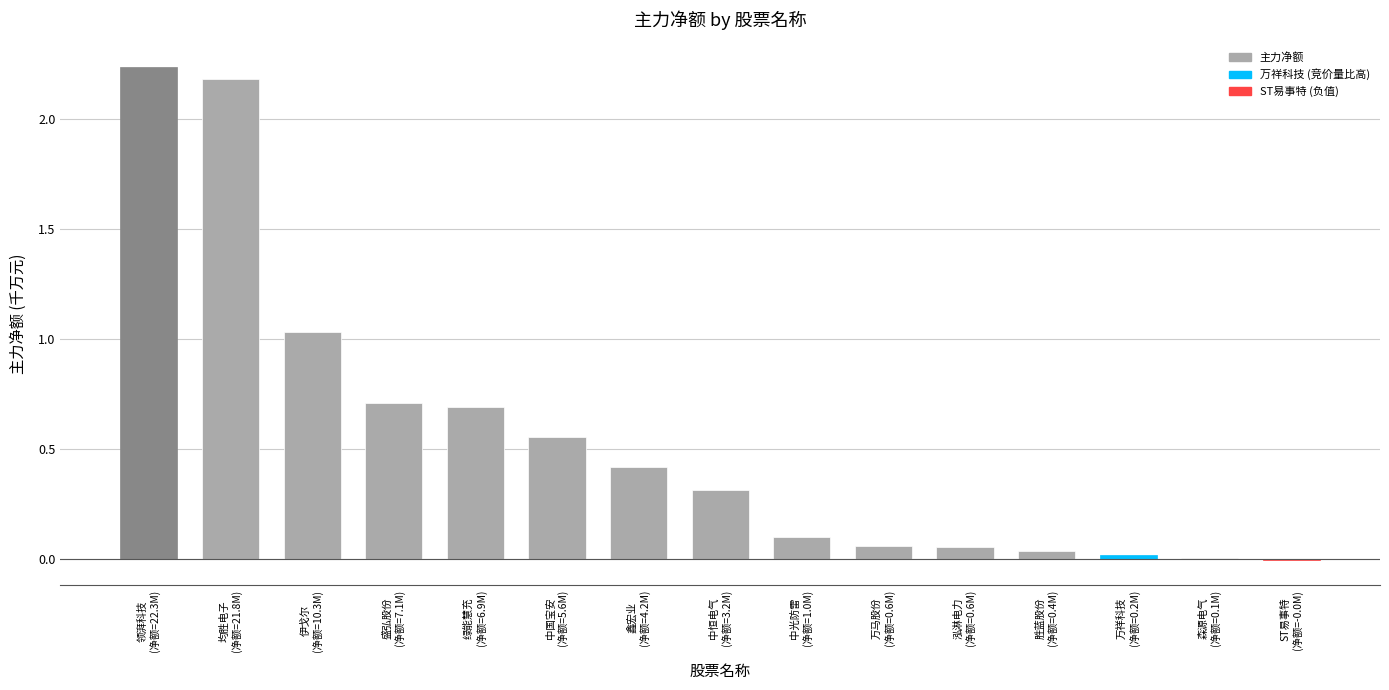

How many distinct data groups are displayed?

1